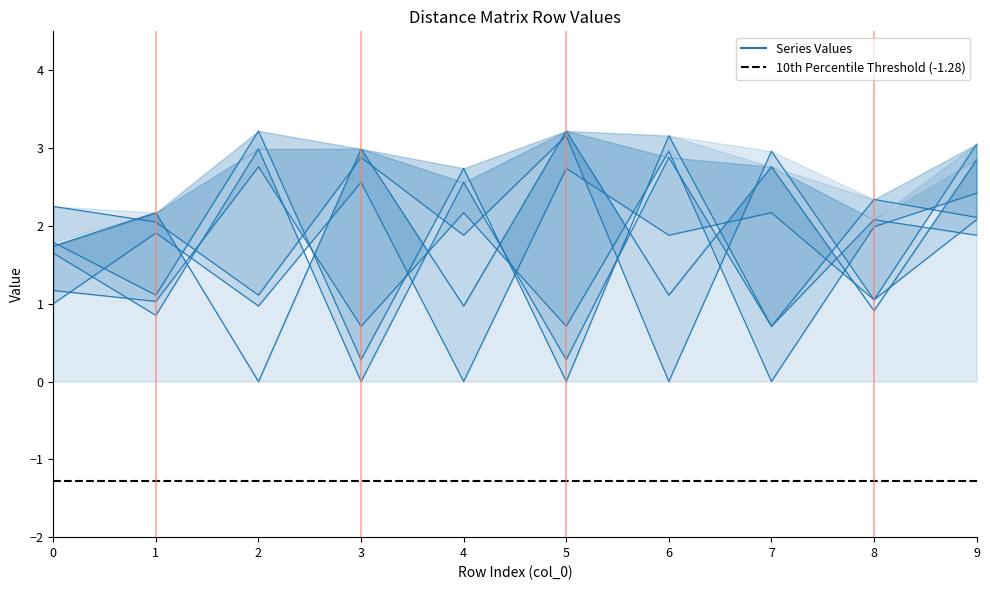

Is the value of col_5 at 9 greater than the value of col_3 at 0?

Yes